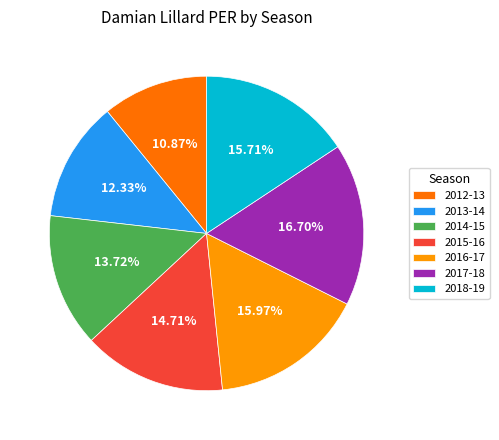

Count the number of slices in the pie.

7